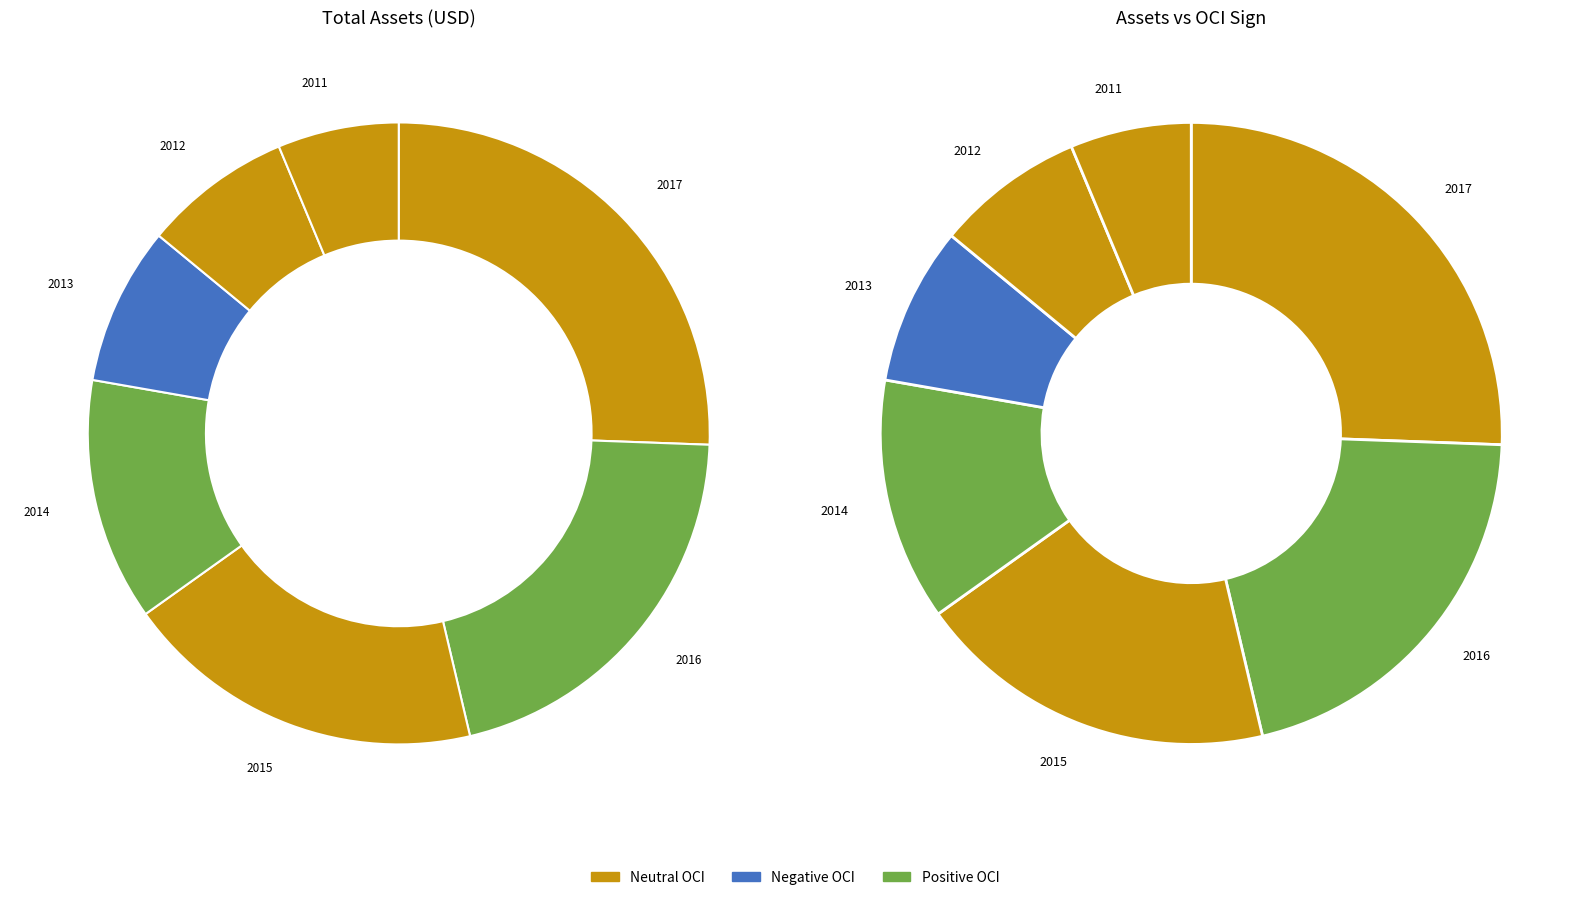

Is 2011 the majority of the pie?

No